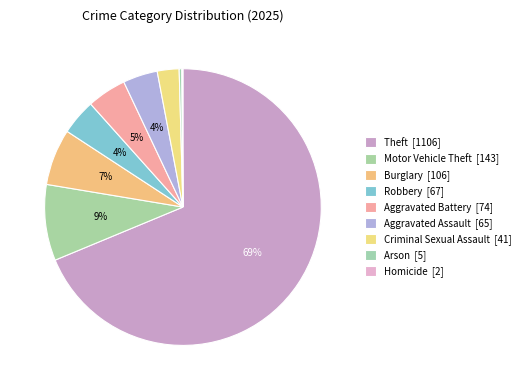

Which slice is the smallest?

Homicide